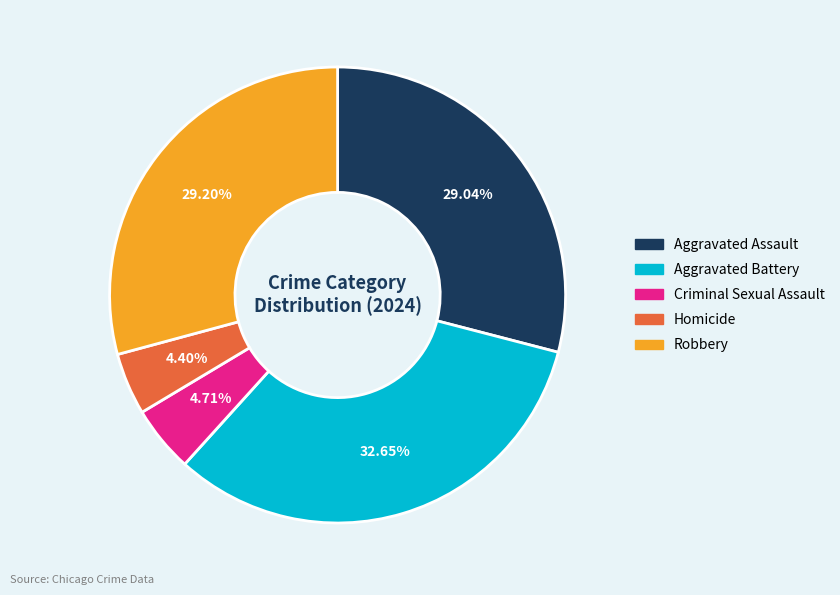

Is it true that Criminal Sexual Assault is 5% of the pie?

True